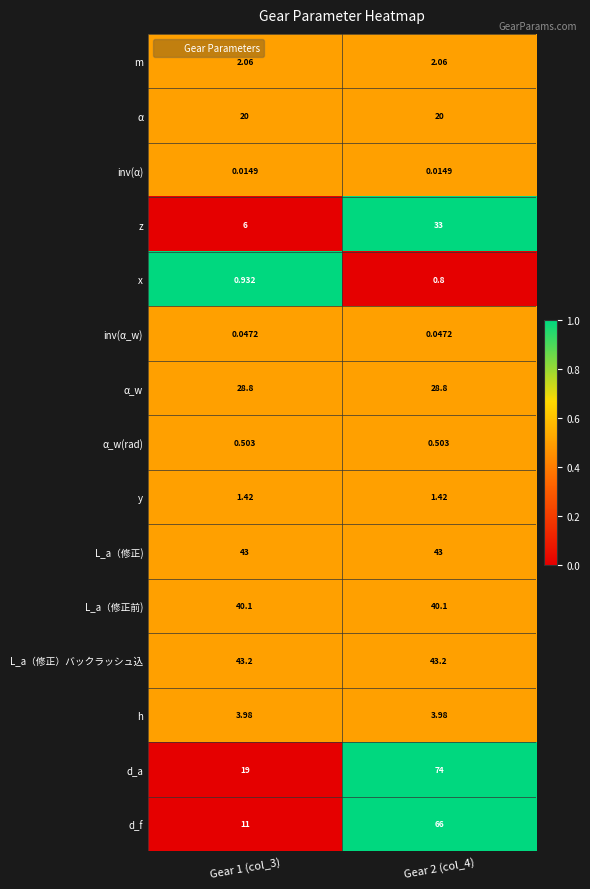

At how many categories does at least one series exceed 0?

2